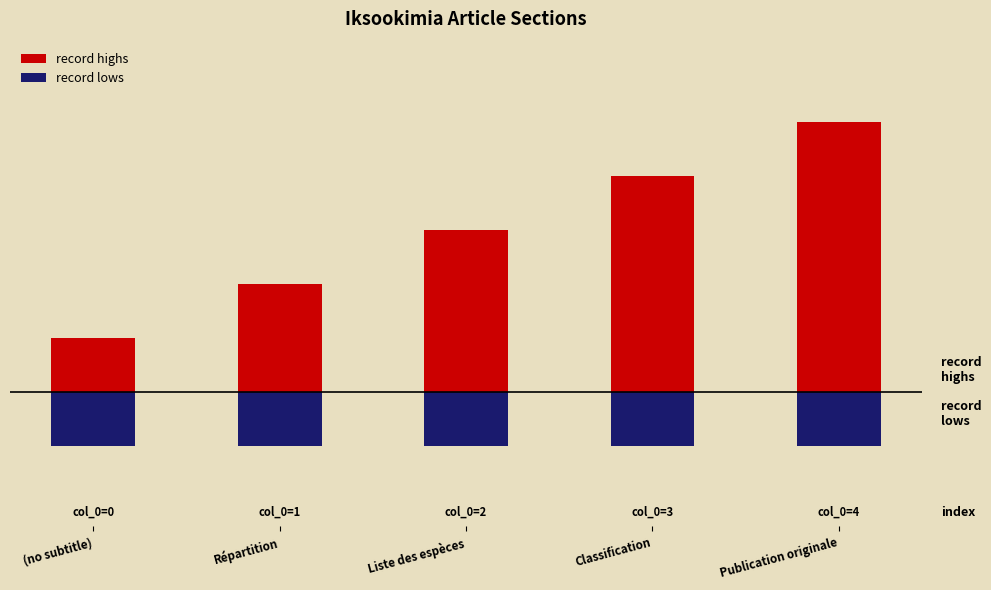

Reading right to left, transcribe all the data shown in this chart.

record highs: 5	4	3	2	1
record lows: -1	-1	-1	-1	-1